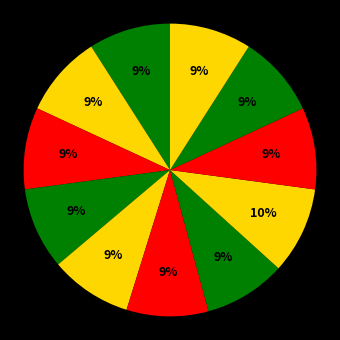

Count the number of slices in the pie.

11